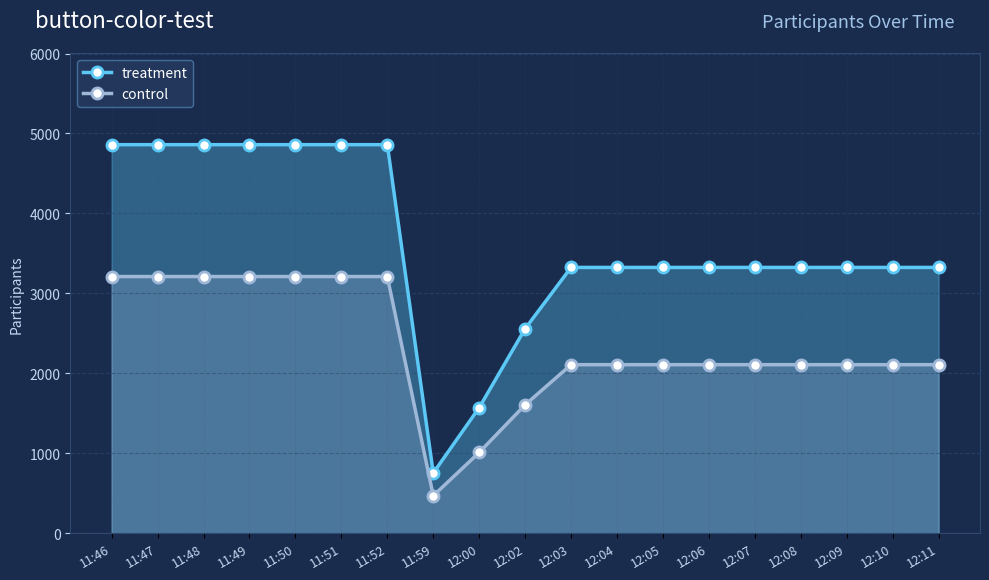

List the series in order of their peak value, lowest first.

control, treatment